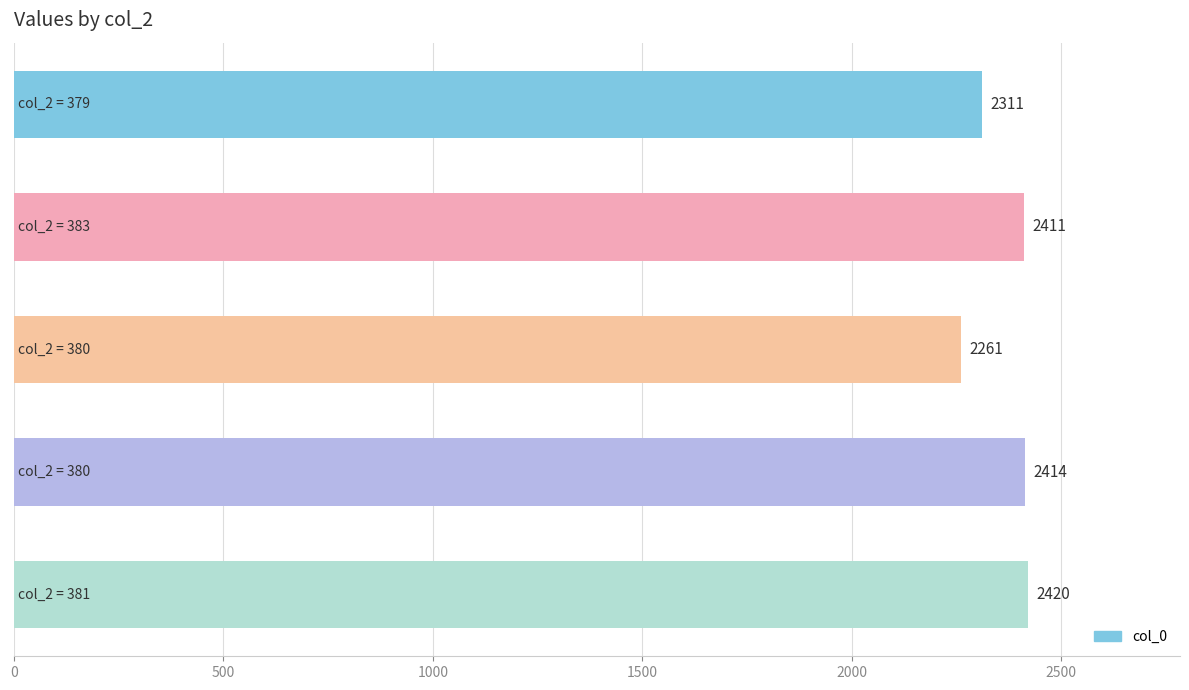

What is the smallest value displayed?

2261